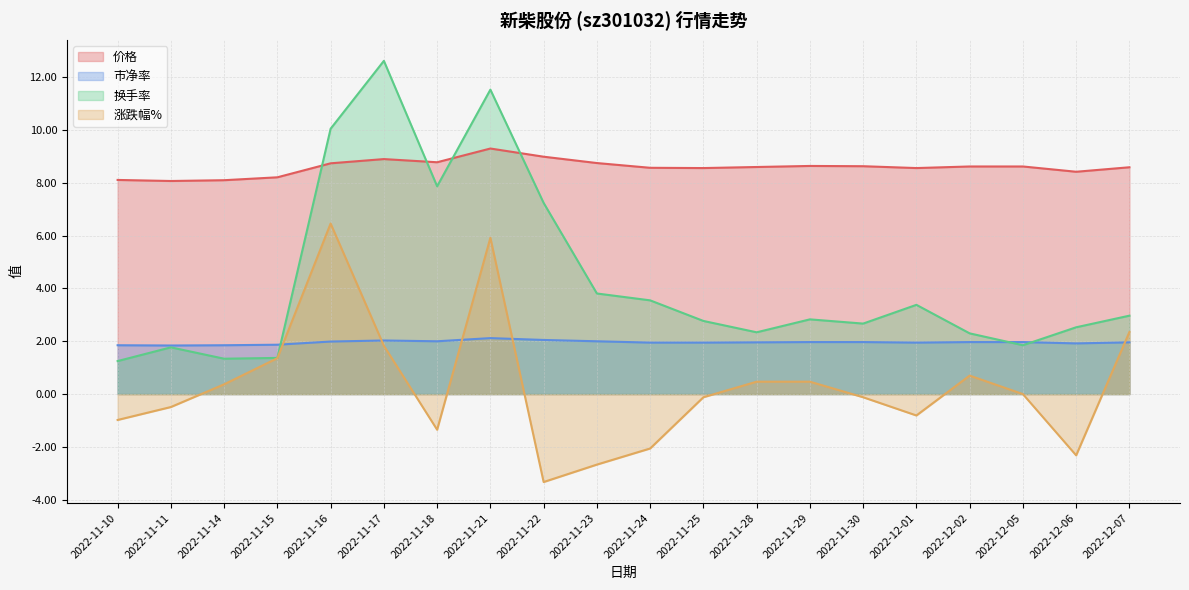

Where does the 换手率 series first go above 2?

2022-11-16